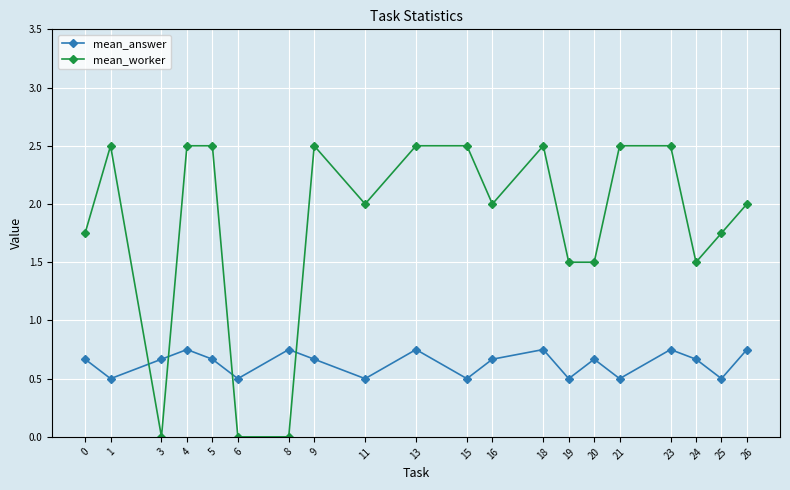

What is the value of the mean_worker point at the 15th from the left?

1.5